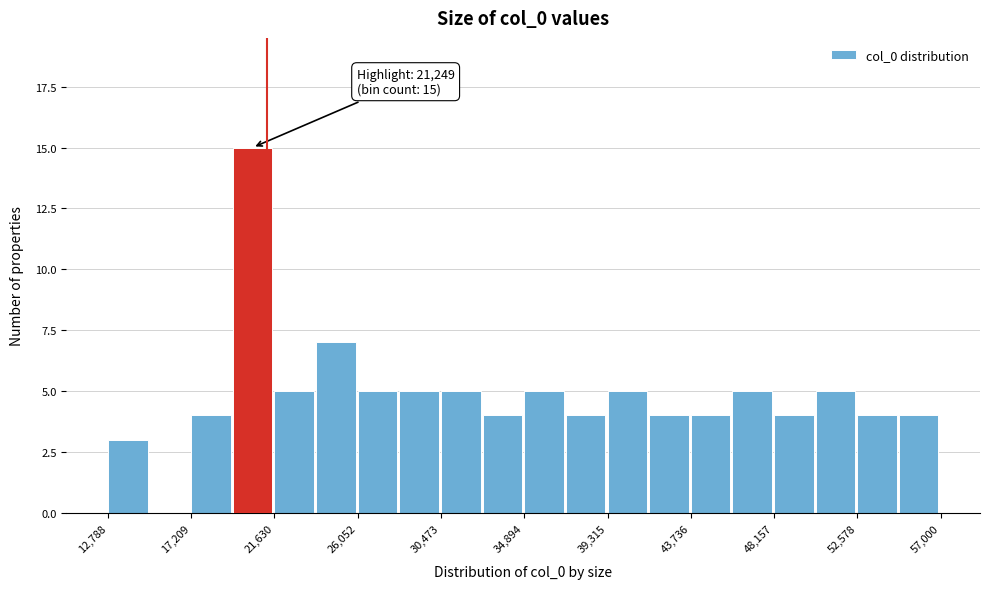

Which range on the x-axis has the tallest bar?

19500 to 21500